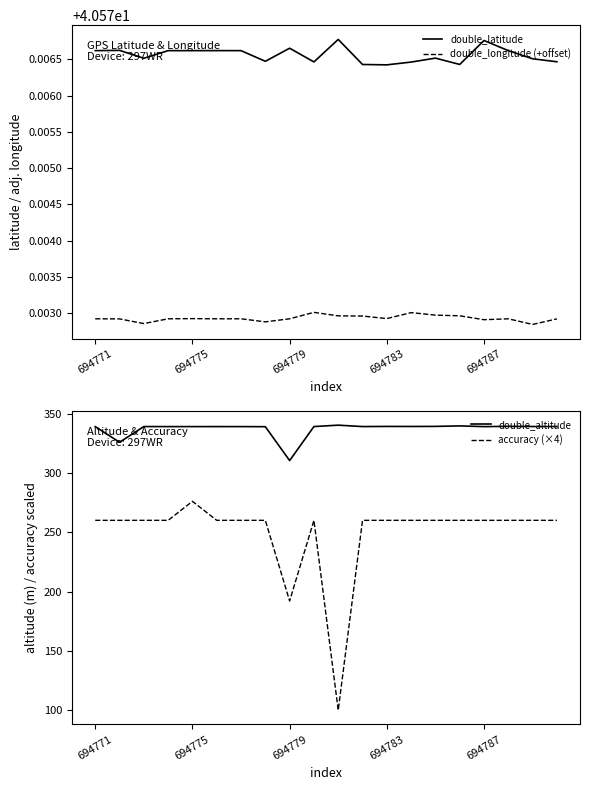

How many interior local valleys does the double_longitude (+offset) series have?

6